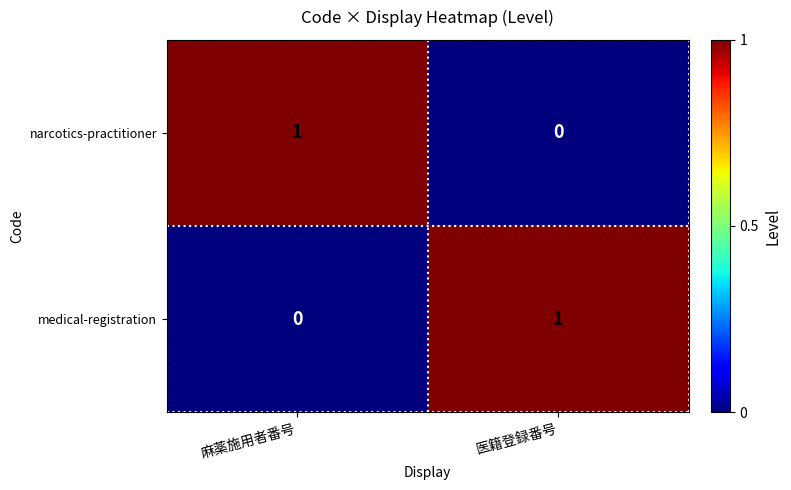

Where is narcotics-practitioner nearest to the value 0?

医籍登録番号